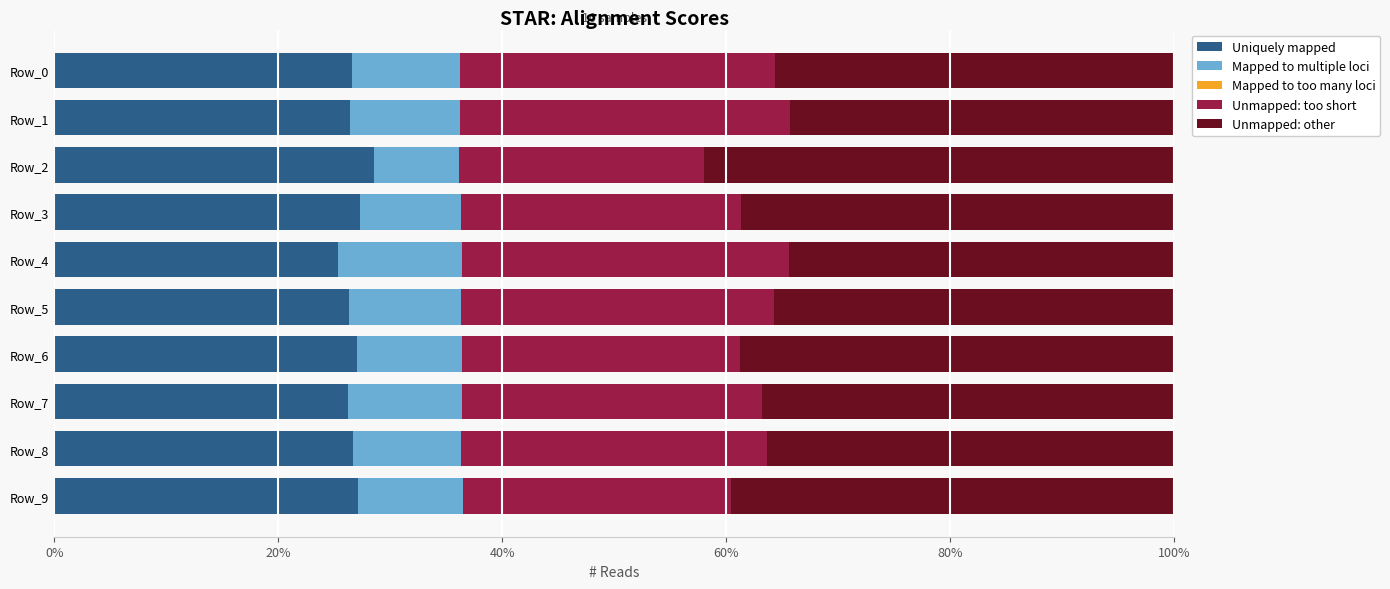

What is the approximate value of Uniquely mapped at Row_5?

26.3